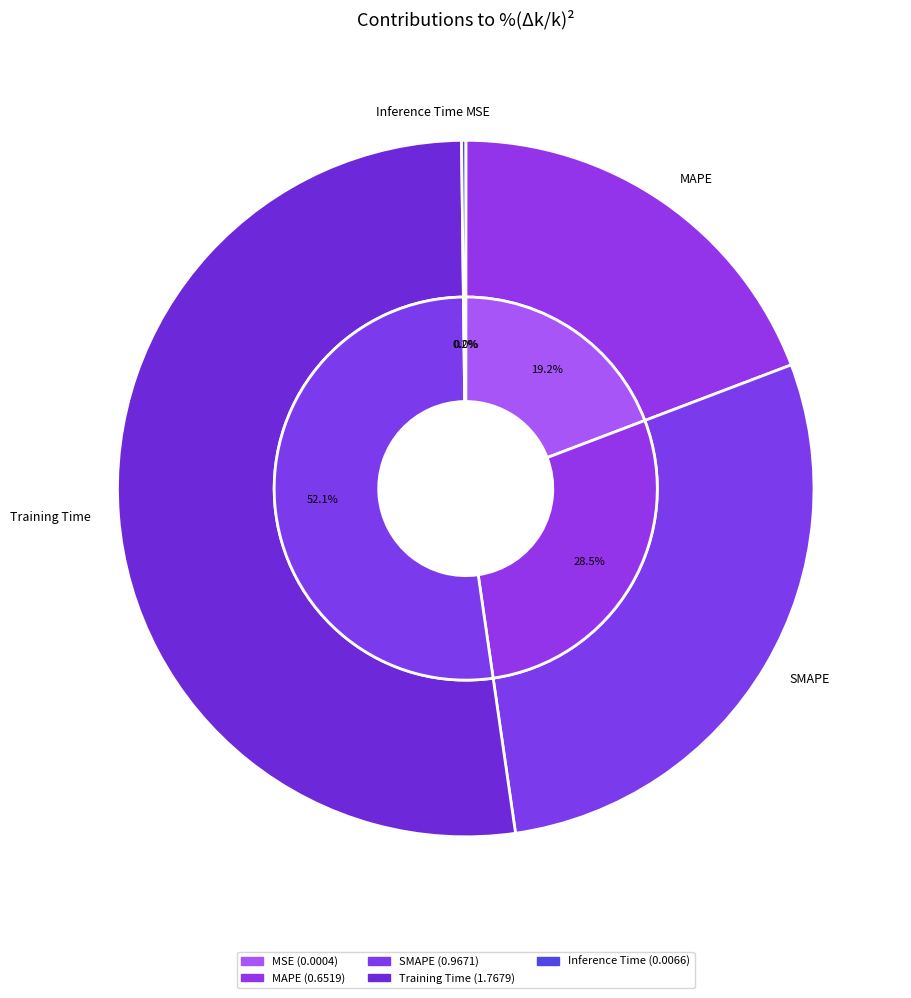

Which slice is the largest?

Training Time